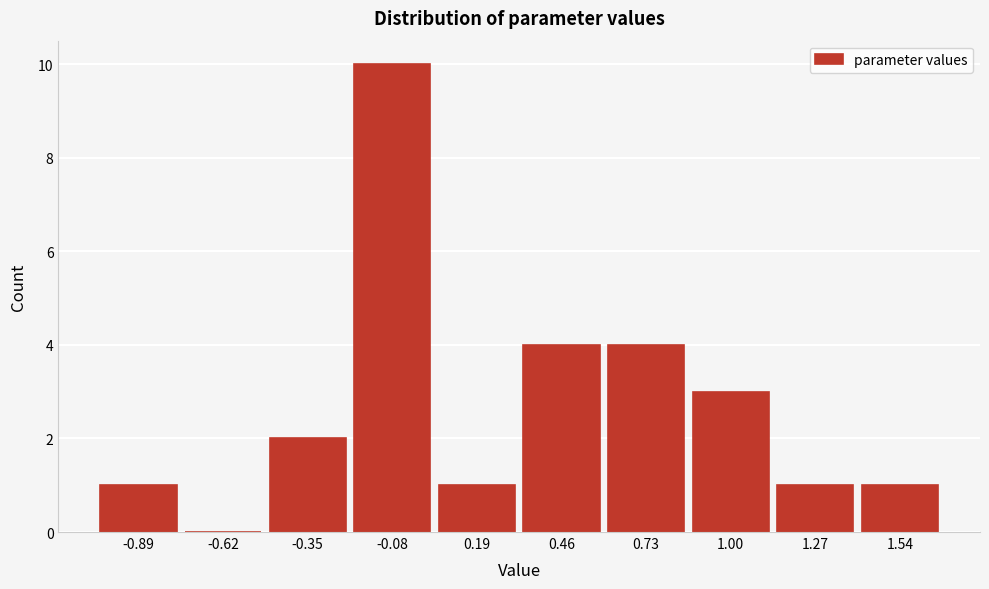

Reading left to right, what are all the values shown in this chart?

-0.89=1	-0.62=0	-0.35=2	-0.08=10	0.19=1	0.46=4	0.73=4	1.00=3	1.27=1	1.54=1